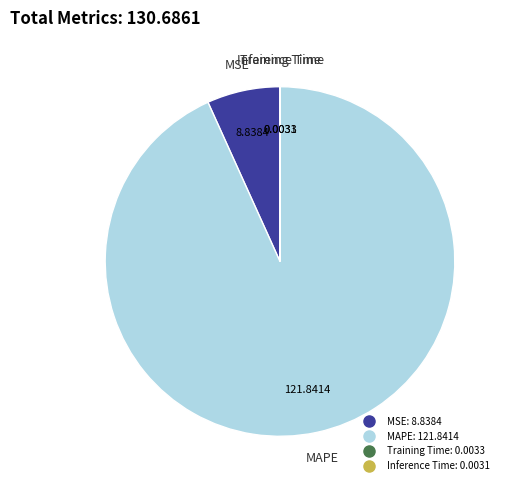

What is the largest slice in the pie chart?

MAPE